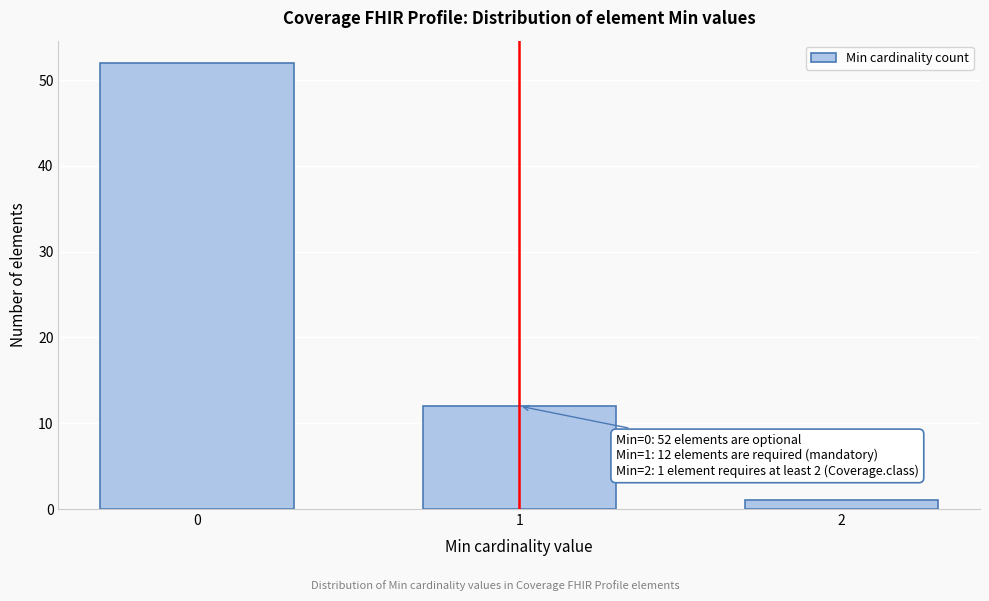

Reading right to left, list all the values displayed in this chart.

2=1	1=12	0=52